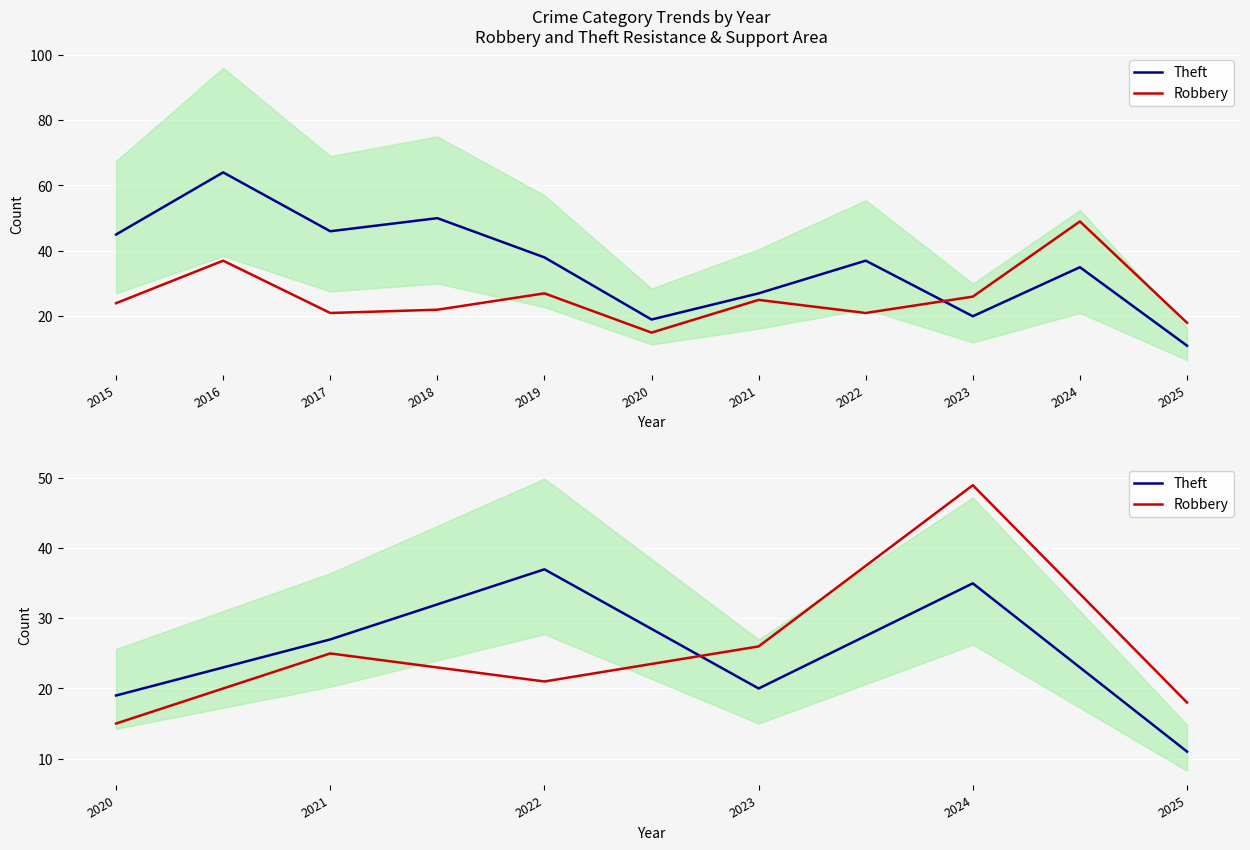

Does the chart display data point markers on the line(s)?

No